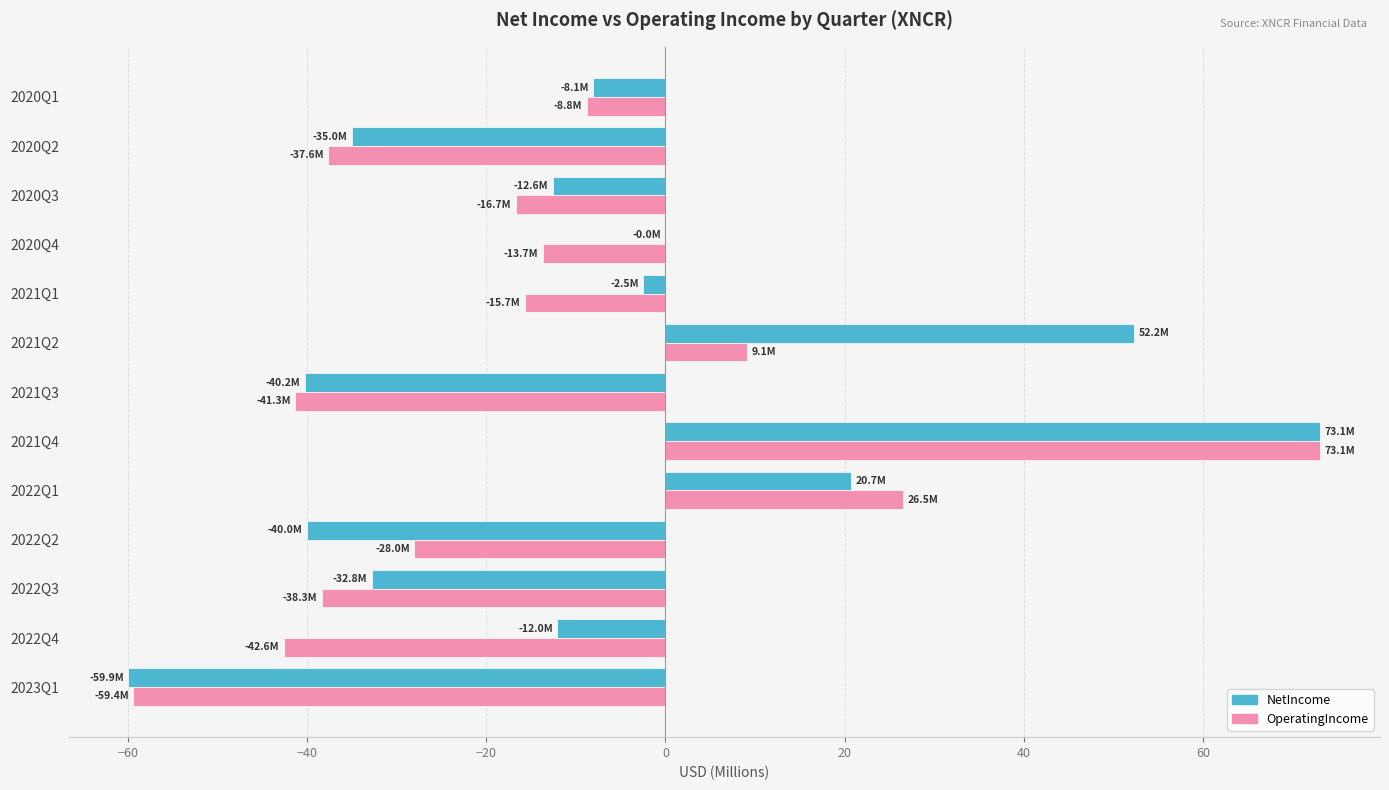

At which category does the chart reach its peak across all series?

2021Q4